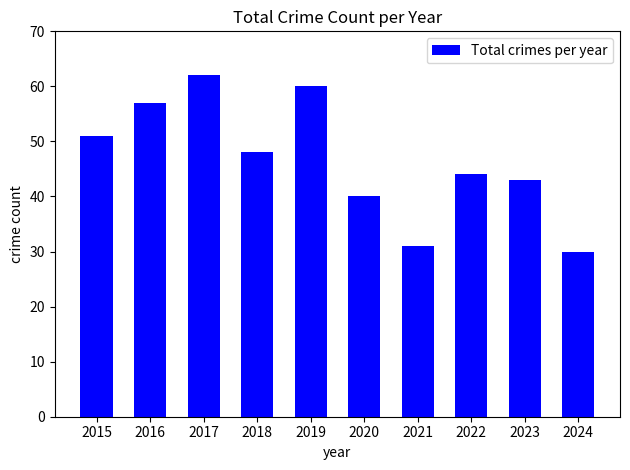

Is it true that the value at 2024 is 30?

True